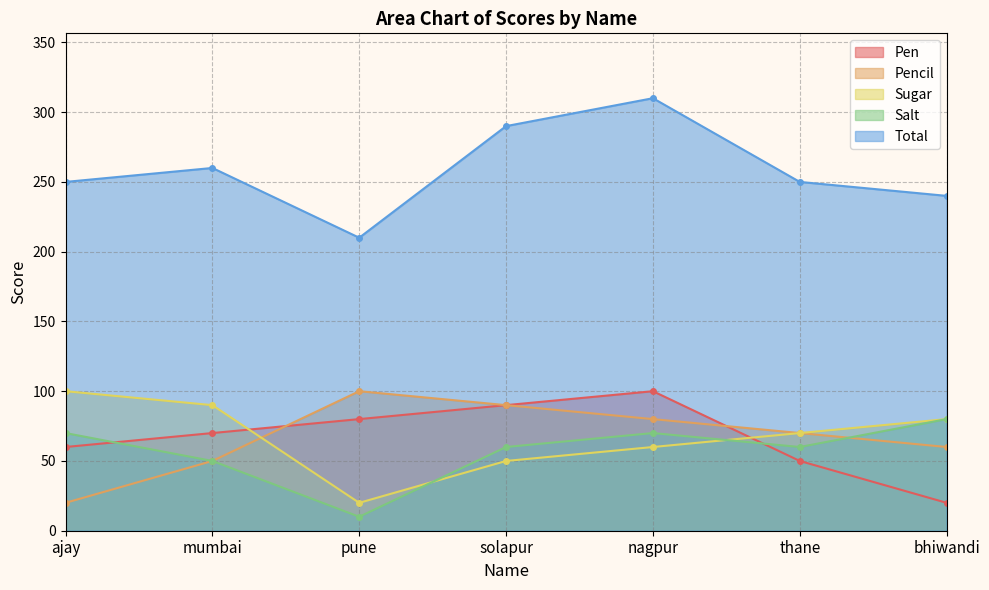

The value of Total at thane is 407. True or false?

False